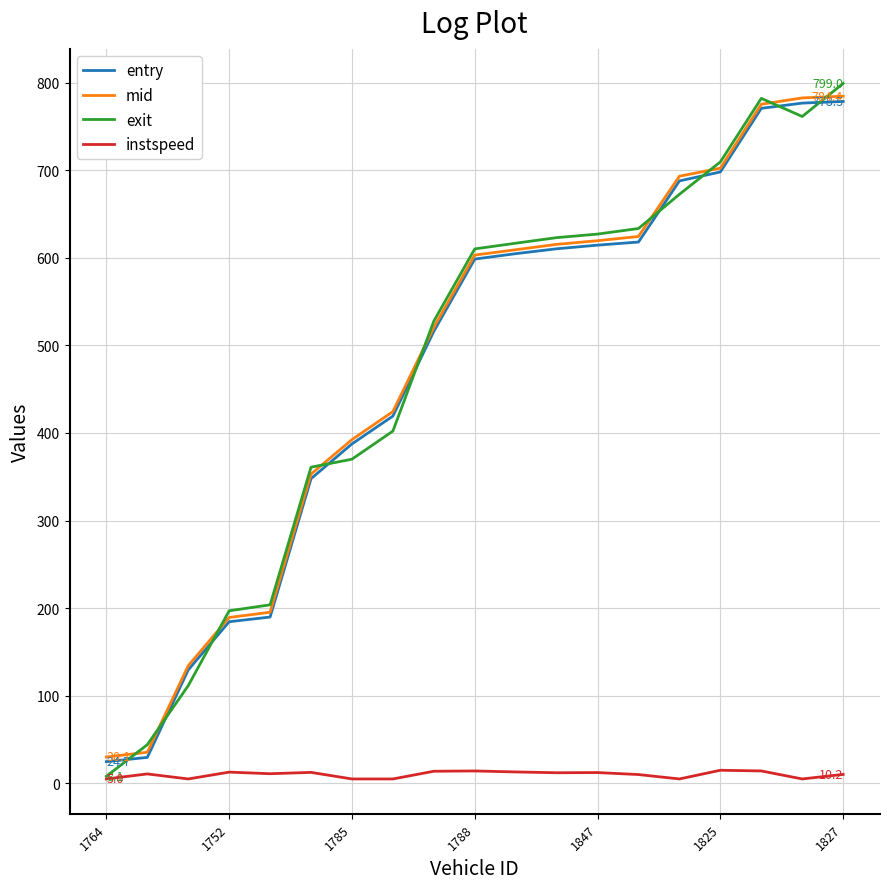

Does the chart display data point markers on the line(s)?

No